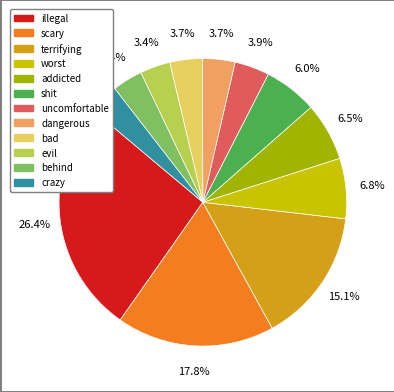

Does behind account for over 50% of the chart?

No